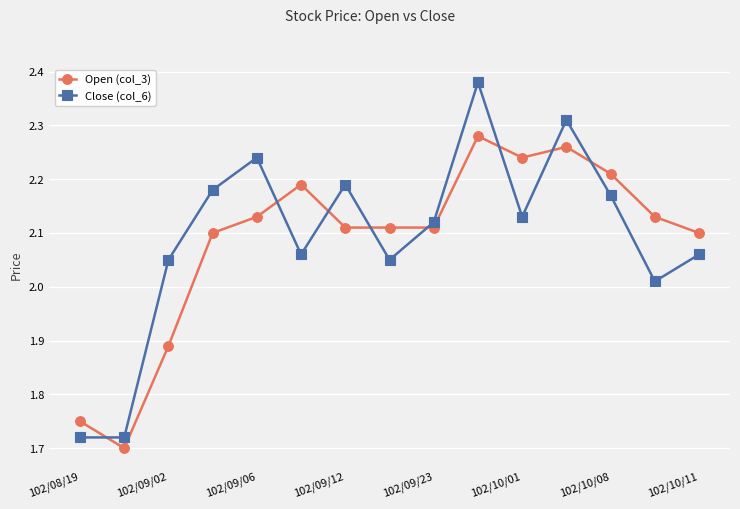

At how many categories does at least one series exceed 2?

13